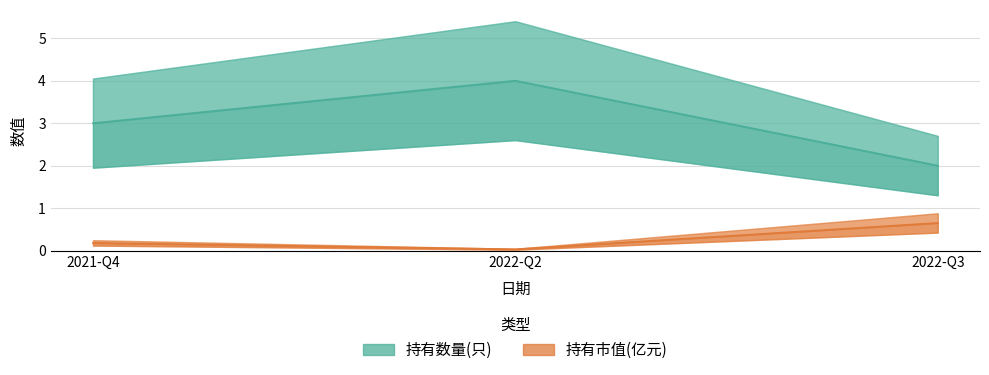

How many values in the 持有数量(只) series are below 3?

1